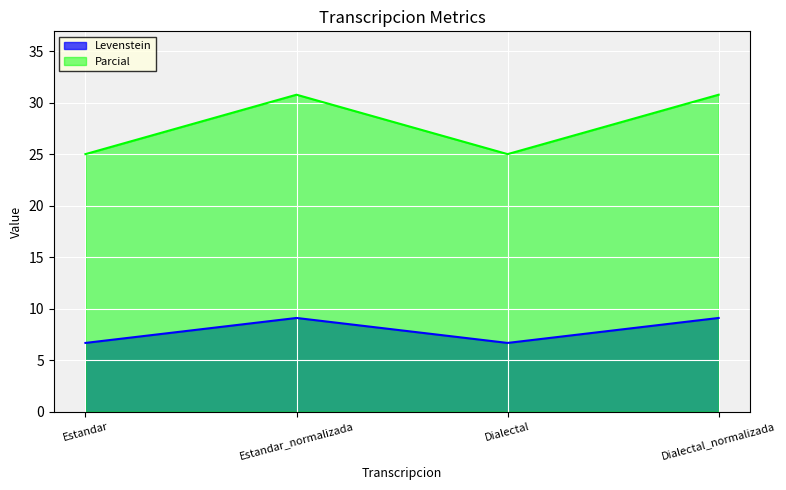

What are all the series names shown in the legend?

Levenstein, Parcial